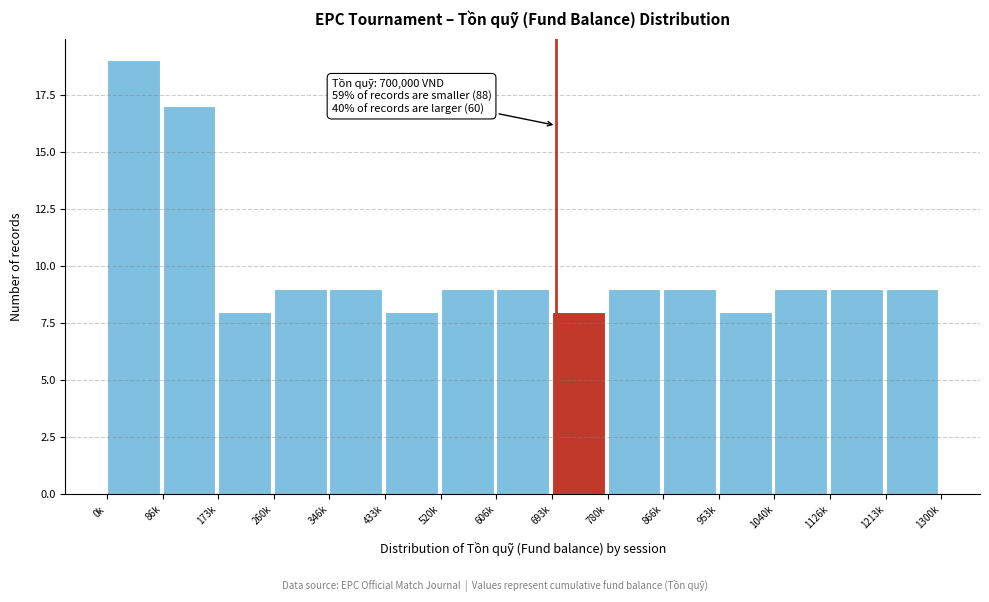

Reading left to right, transcribe all the data shown in this chart.

19	17	8	9	9	8	9	9	8	9	9	8	9	9	9